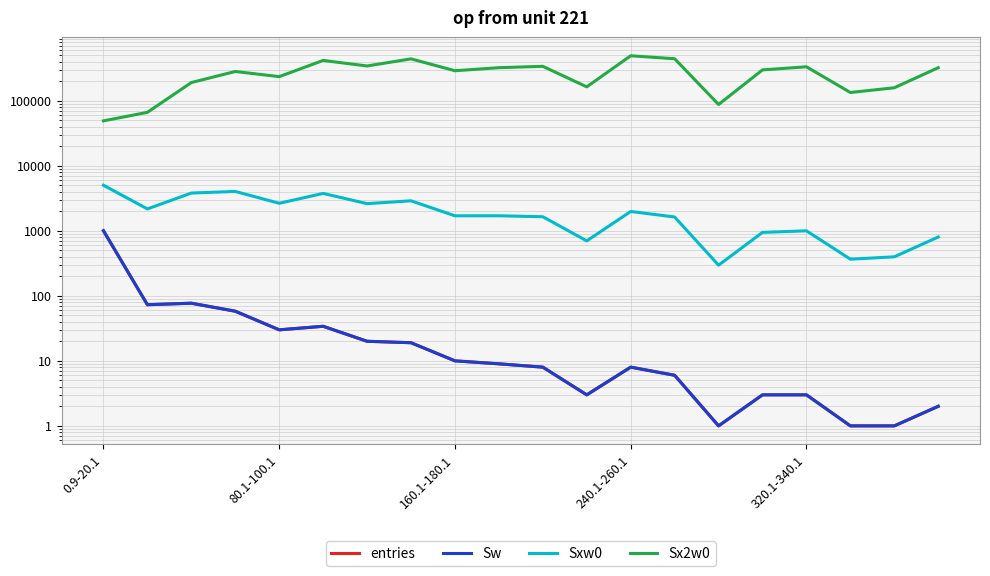

Reading right to left, transcribe all the data shown in this chart.

entries: 2	1	1	3	3	1	6	8	3	8	9	10	19	20	34	30	58	77	73	1002
Sw: 2	1	1	3	3	1	6	8	3	8	9	10	19	20	34	30	58	77	73	1002
Sxw0: 803	398	366	999	946	296	1630	1983	700	1645	1703	1701	2892	2616	3760	2650	4031	3807	2169	5020
Sx2w0: 322405	158404	133956	332721	298348	87616	442878	491783	163562	338377	322561	289519	440786	342690	416726	234878	281887	190493	66355	49064